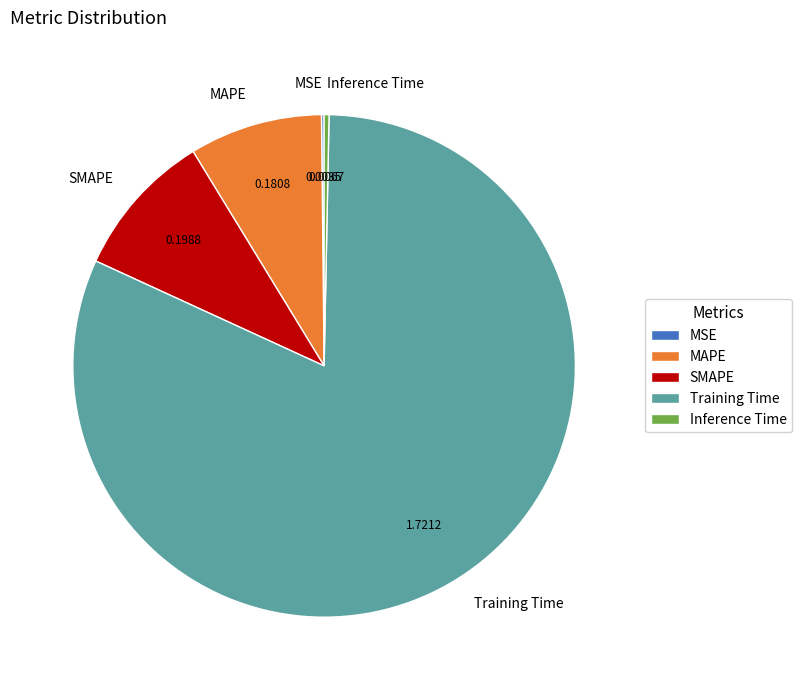

Between SMAPE and Training Time, which is larger?

Training Time